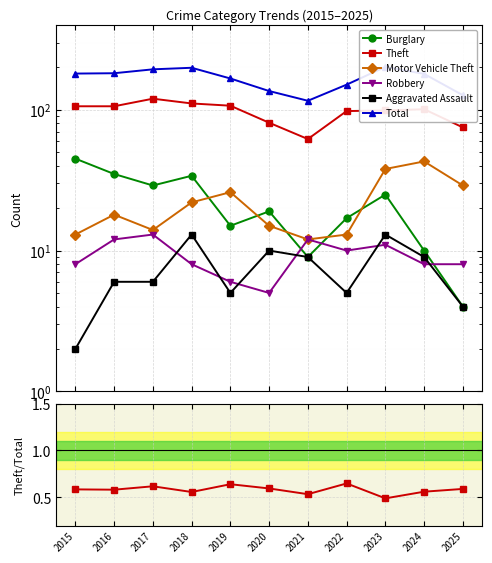

What is the difference between the highest and lowest values at 2025?

123